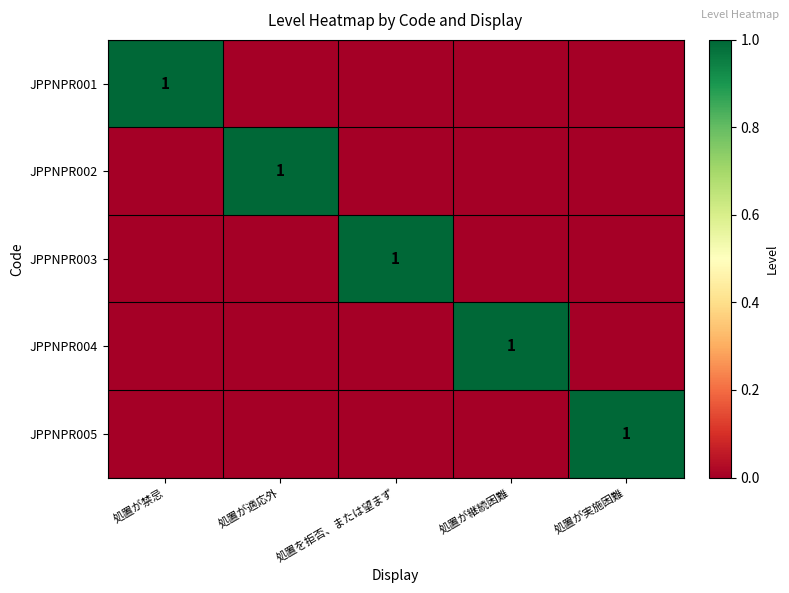

The value of JPPNPR004 at 処置が継続困難 is 2. True or false?

False